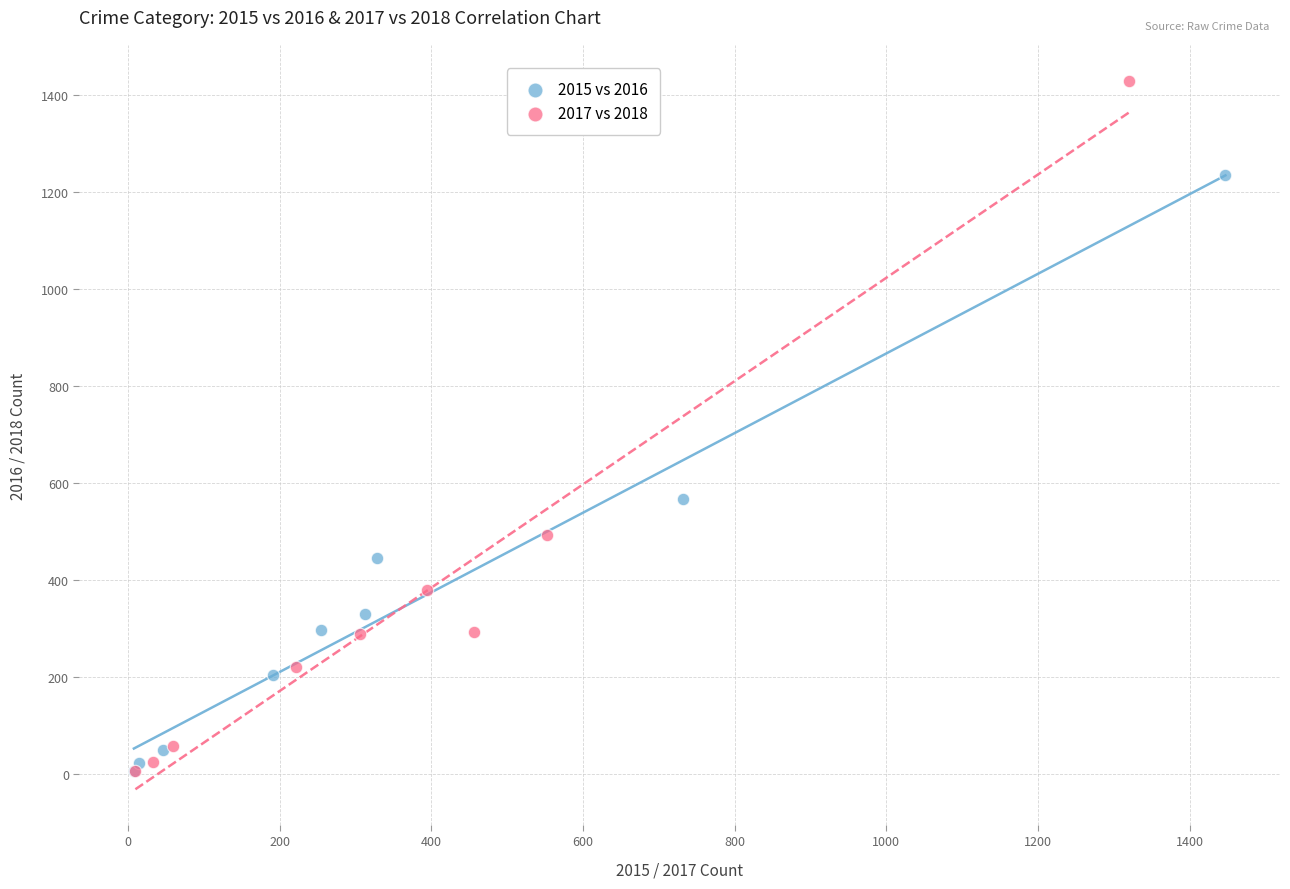

What are all the series names shown in the legend?

2015 vs 2016, 2017 vs 2018